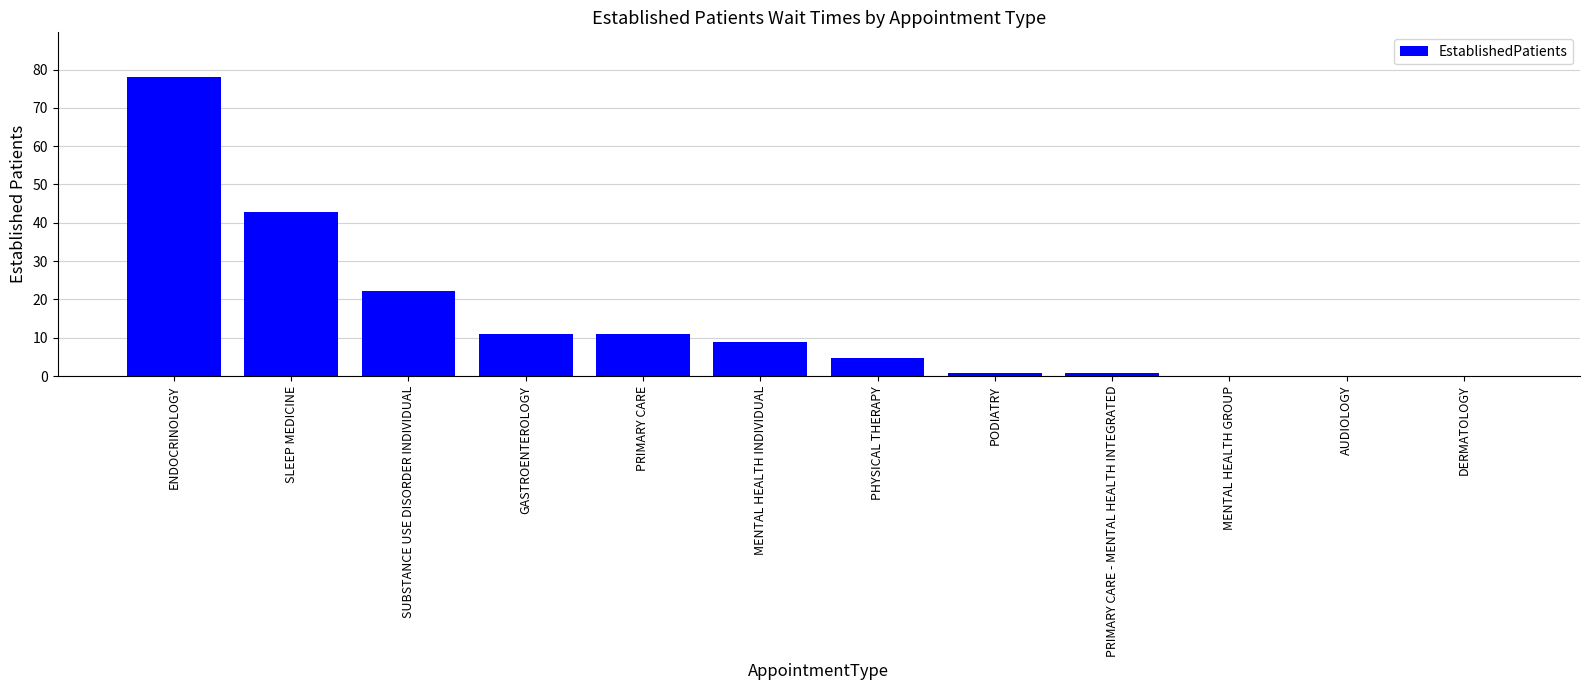

What is the difference between the values at AUDIOLOGY and GASTROENTEROLOGY?

11.0